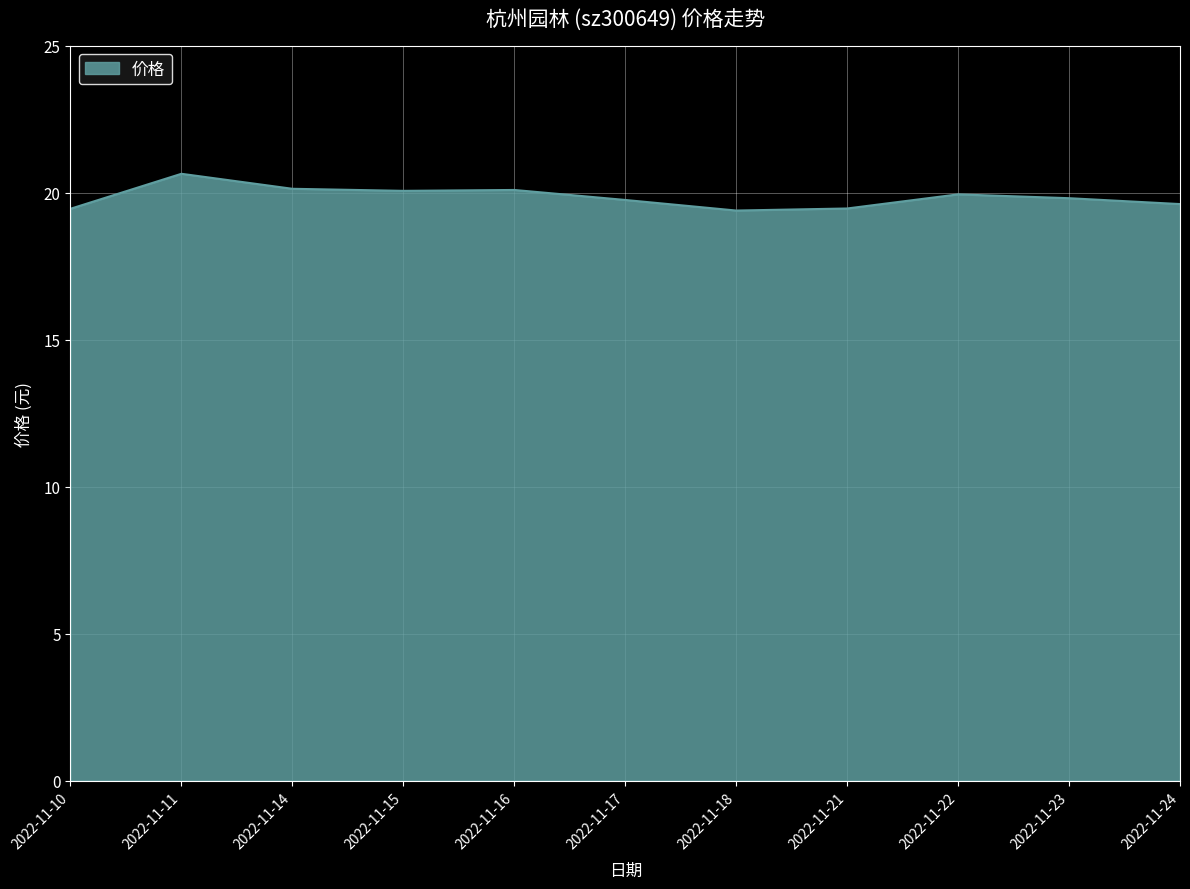

Between 2022-11-21 and 2022-11-17, which is larger?

2022-11-17